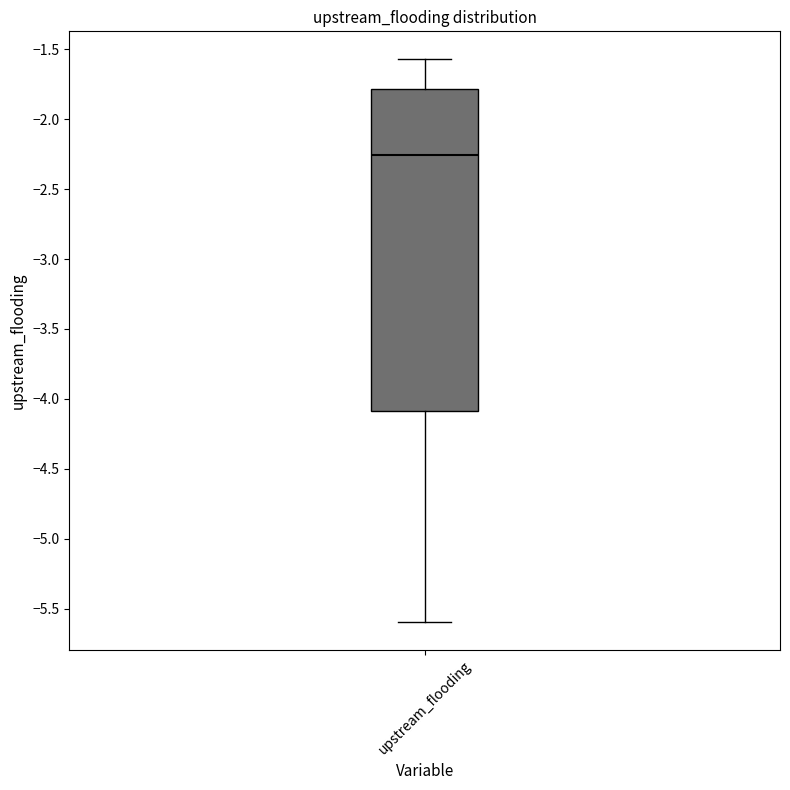

Where does the lower whisker of the box for upstream_flooding end on the y-axis? The values are not printed on the chart, so give them approximately, as read against the axis.

-5.60